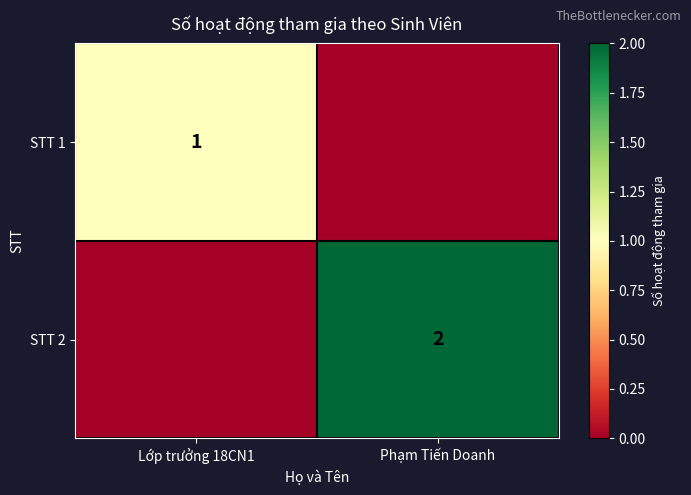

At which category is the sum across all series the highest?

Phạm Tiến Doanh